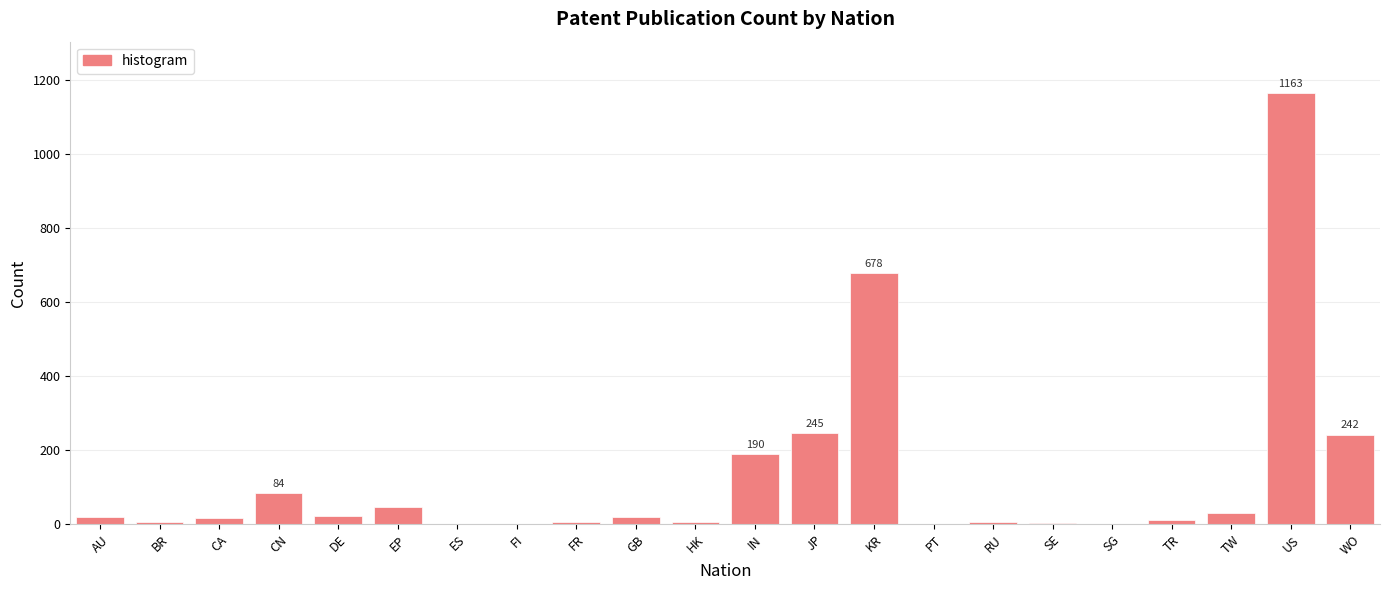

The value at TW is 31. True or false?

True